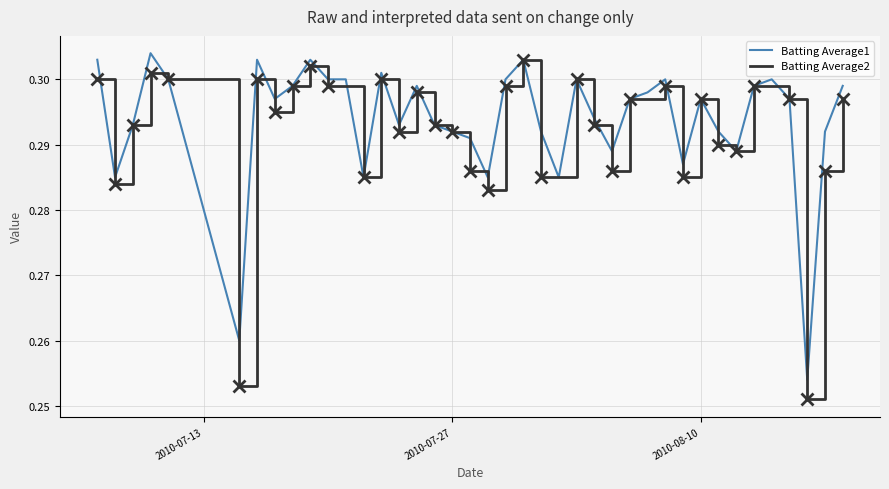

What are all the series names shown in the legend?

Batting Average1, Batting Average2